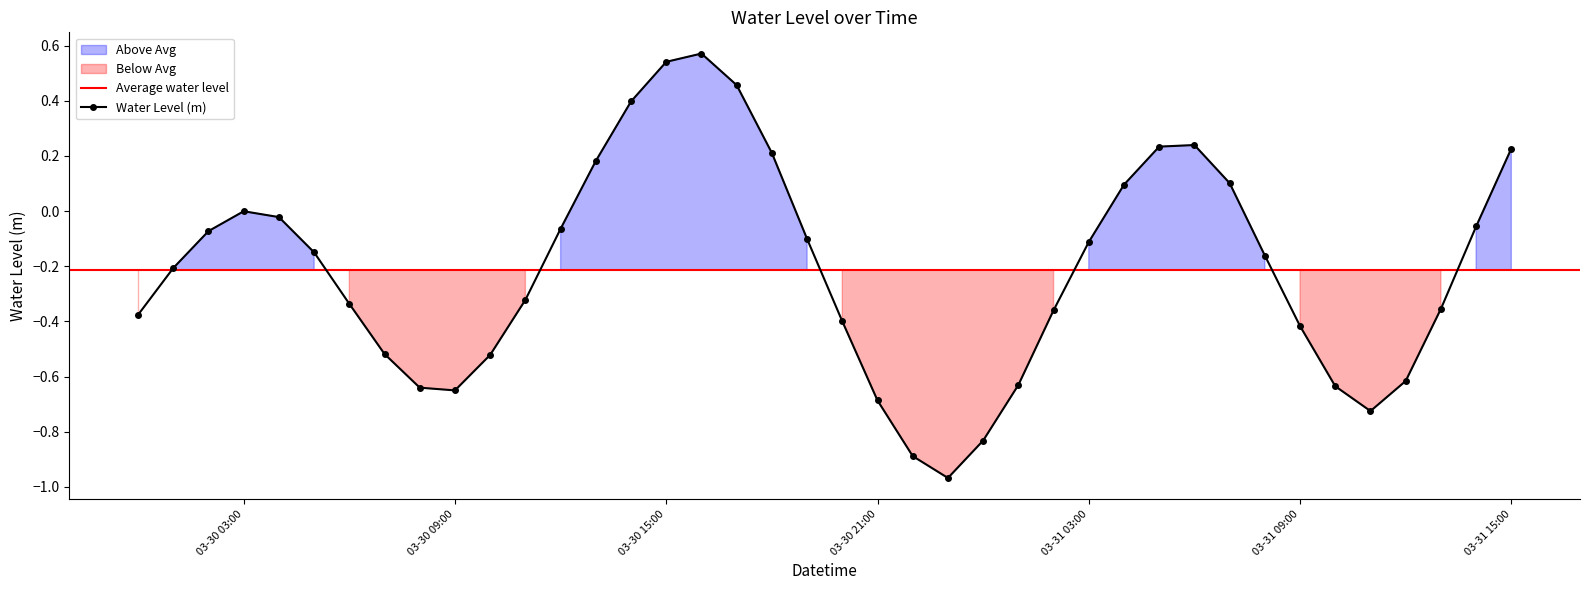

How many series are shown in this chart?

1